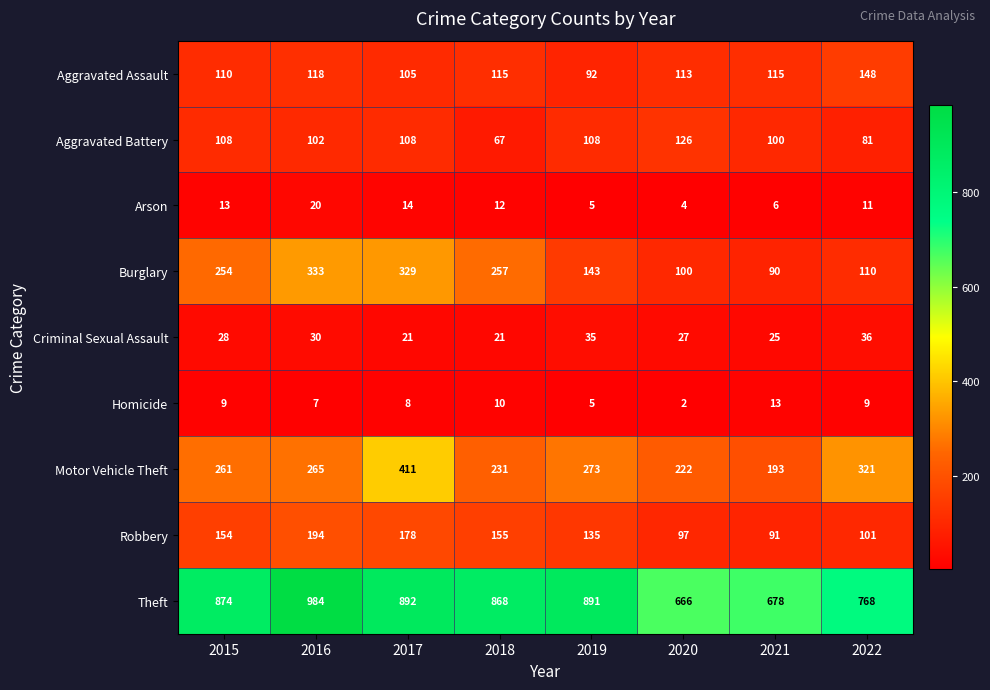

How many categories are shown in the chart?

8